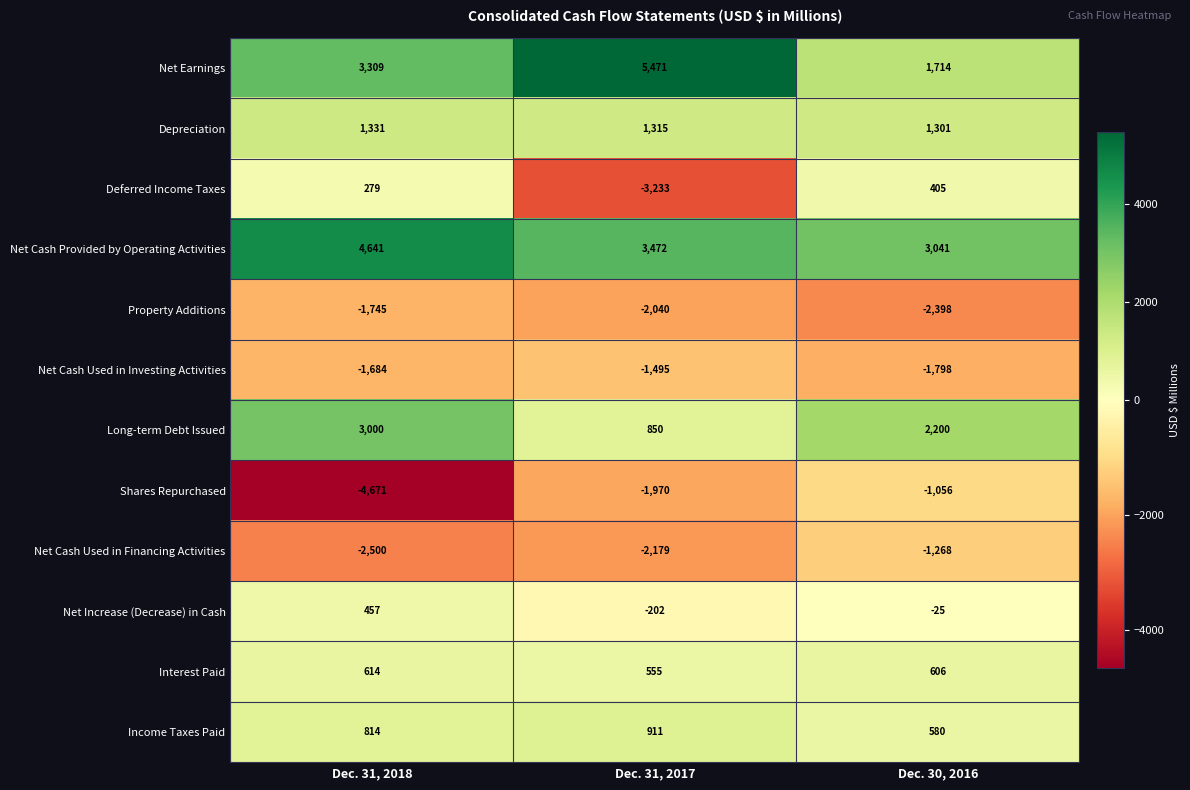

Count the Net Cash Used in Investing Activities values in the range -1798 to -1495.

3